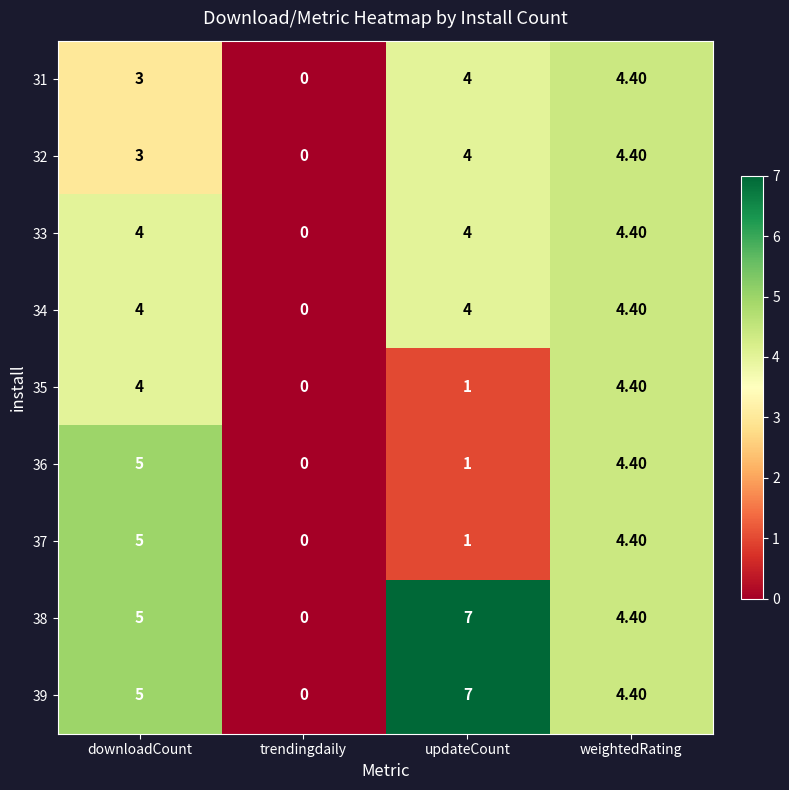

At how many categories does at least one series exceed 1?

3